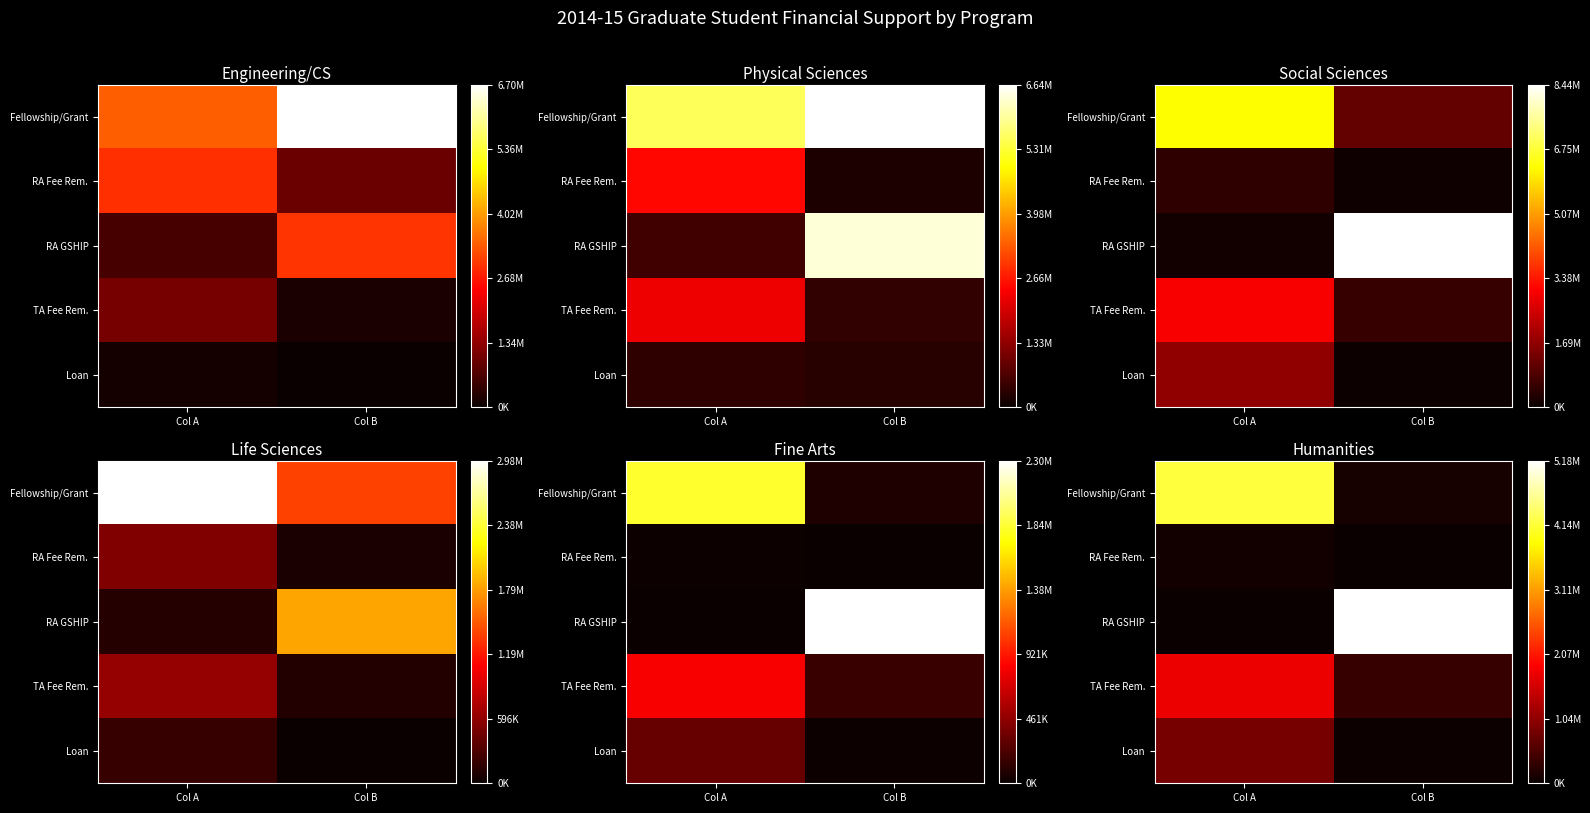

How many values in the Loan series are below 834092?

1